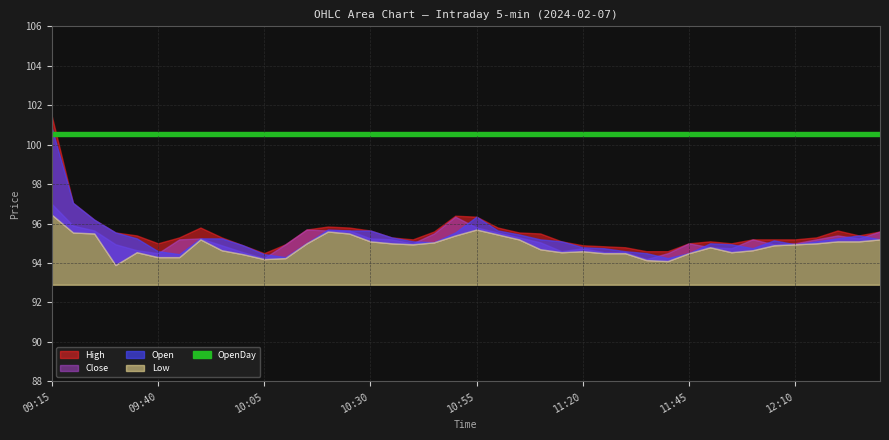

Which category has the highest value across all series?

09:15